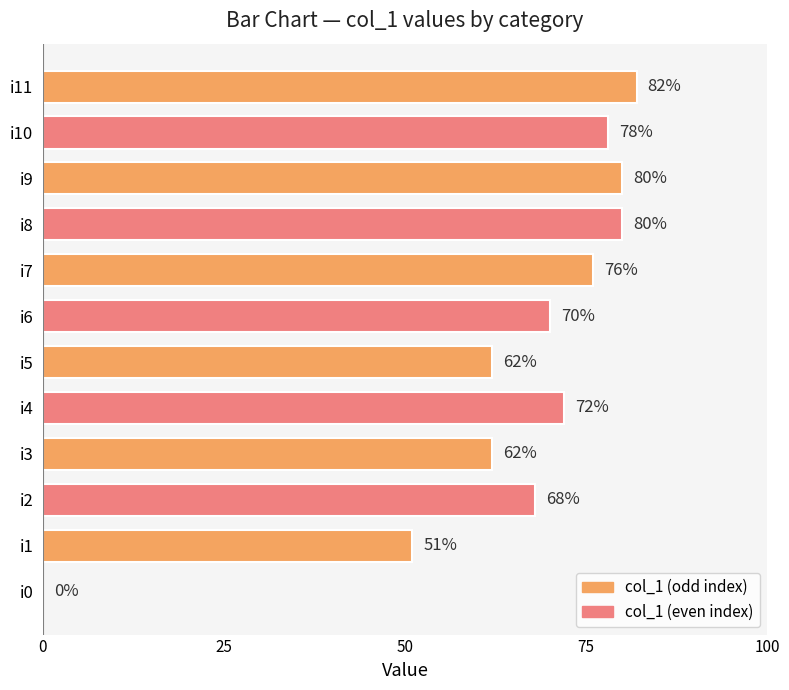

At which label is the value closest to 41?

i1